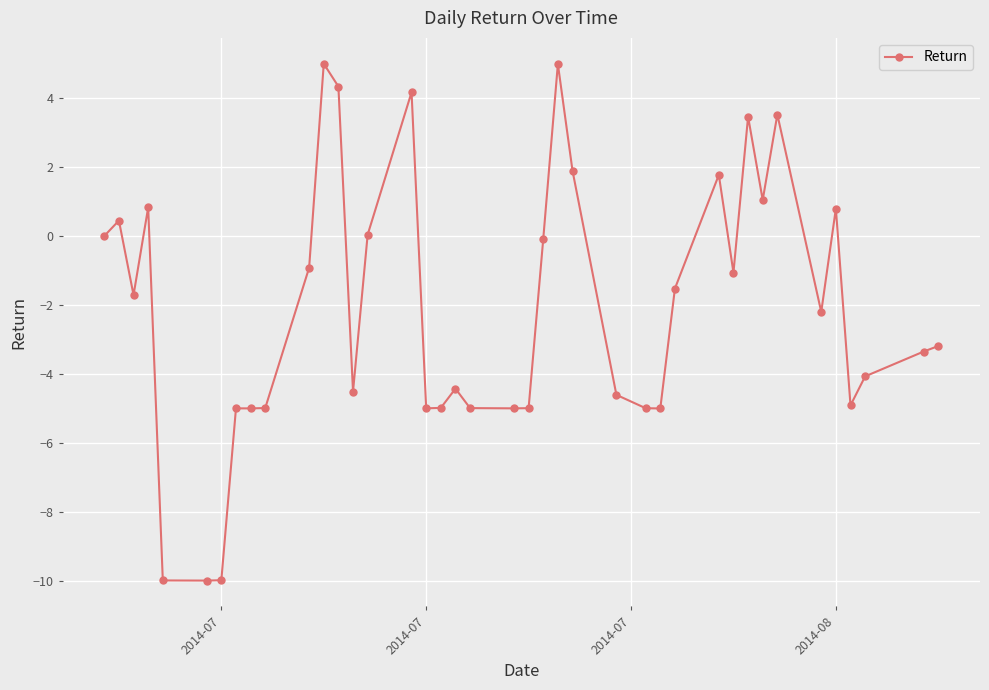

What is the maximum value shown in the chart?

5.0